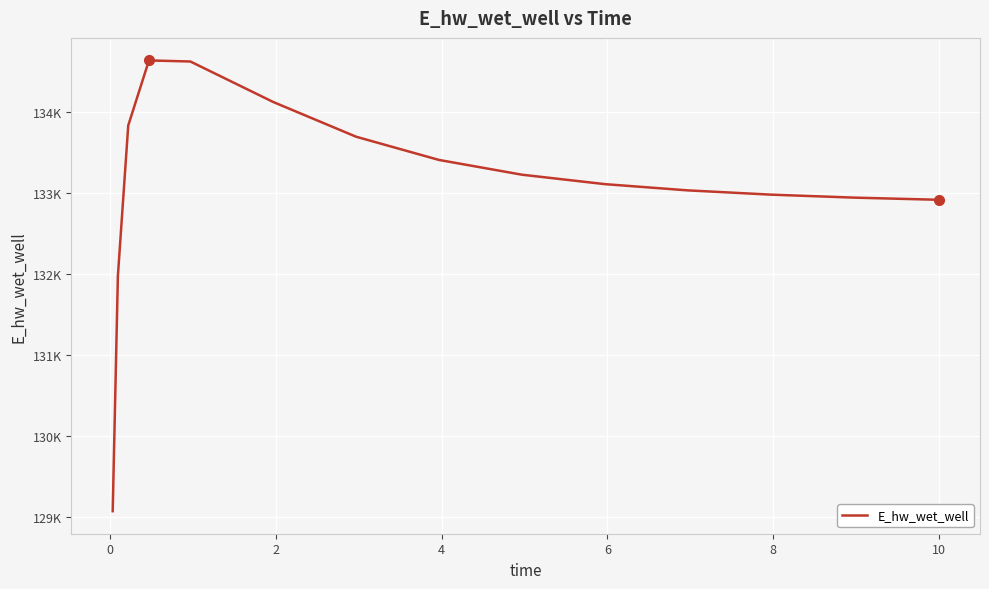

Does the chart have visible grid lines?

Yes